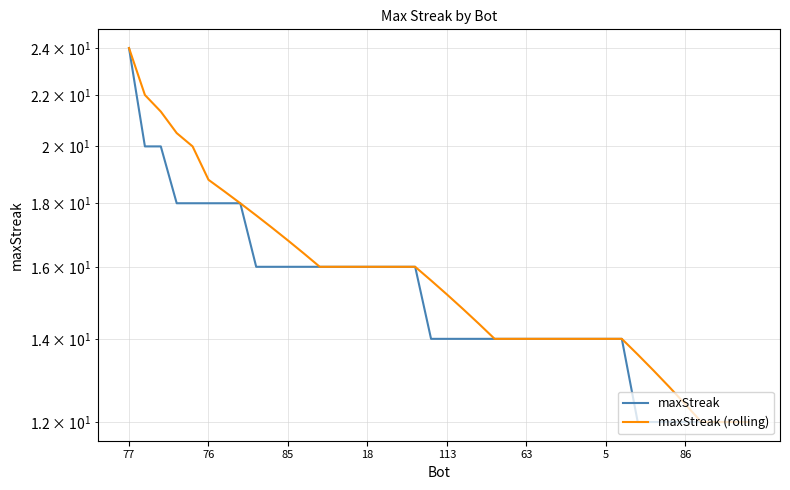

At 86, list the series in order from smallest to largest.

maxStreak, maxStreak (rolling)